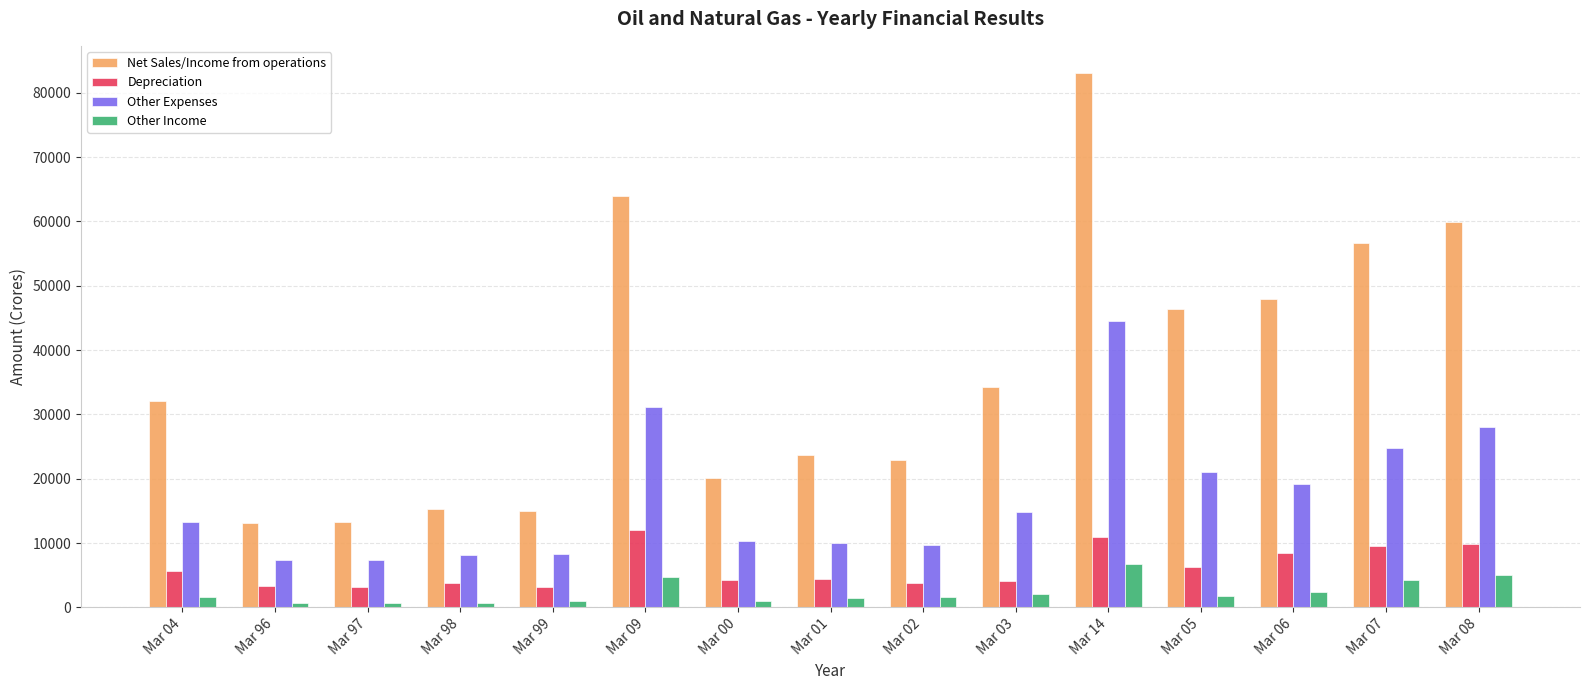

At which category is the sum across all series the highest?

Mar 14